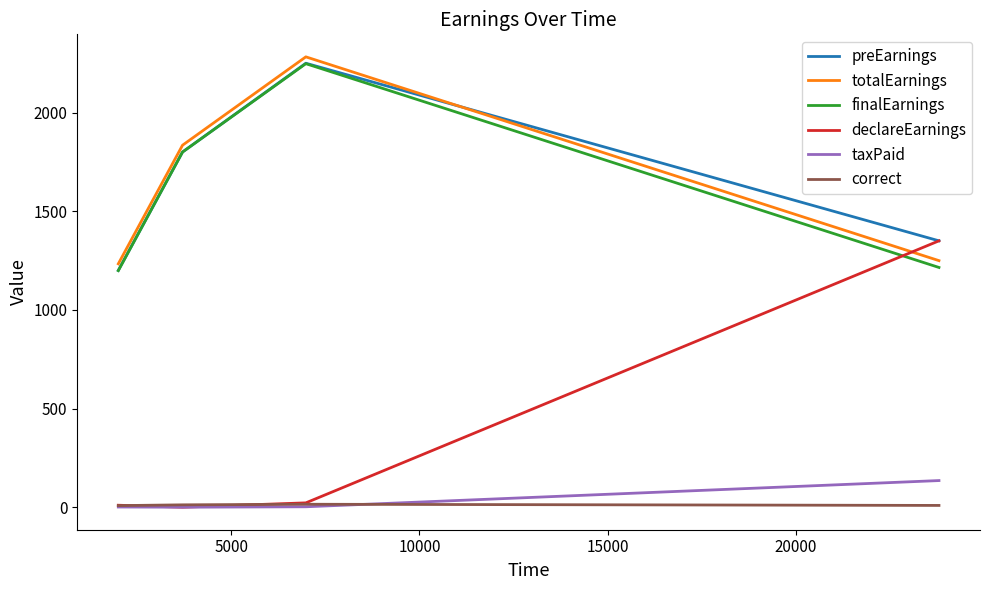

What is the maximum value for correct?

15.0